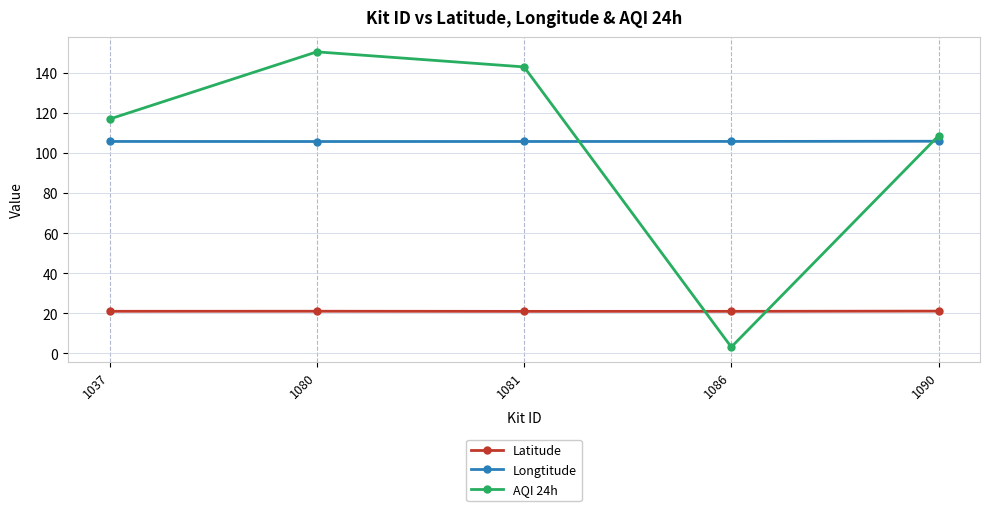

Is the value of Latitude at 1081 greater than the value of AQI 24h at 1086?

Yes